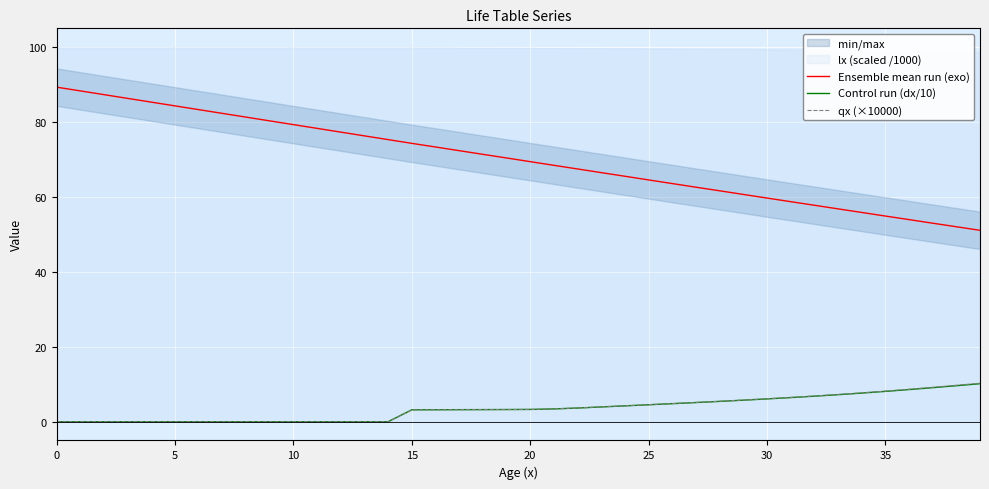

What is the minimum value for Ensemble mean run (exo)?

51.1